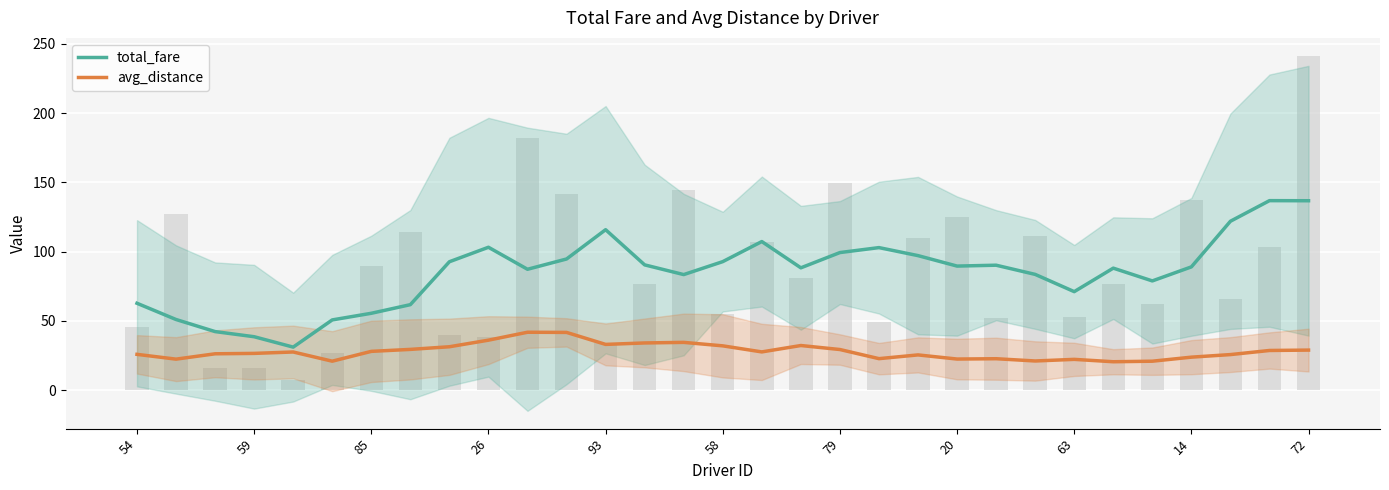

What is the approximate value of total_fare at 23?

83.6